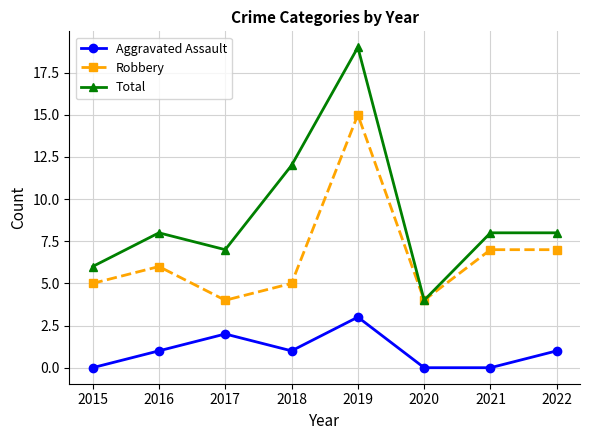

What is the difference between the highest and lowest values at 2015?

6